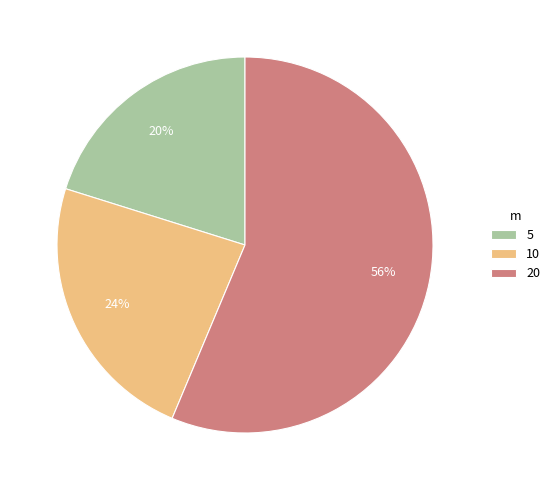

Which category has the biggest portion of the pie?

20